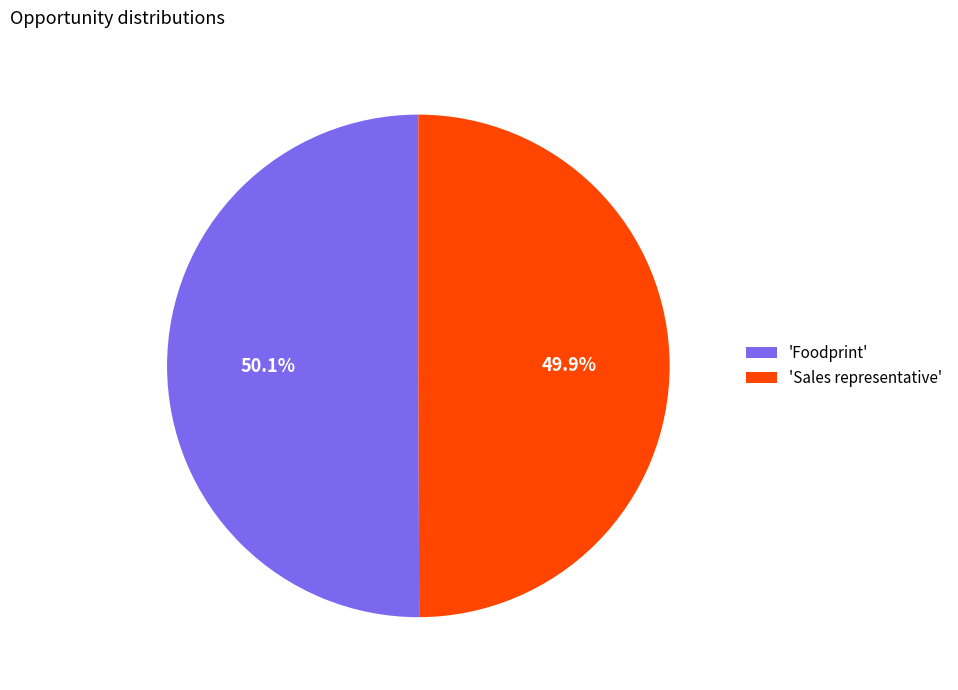

Approximately how many times larger is the value at 'Sales representative' compared to 'Foodprint'?

1.0